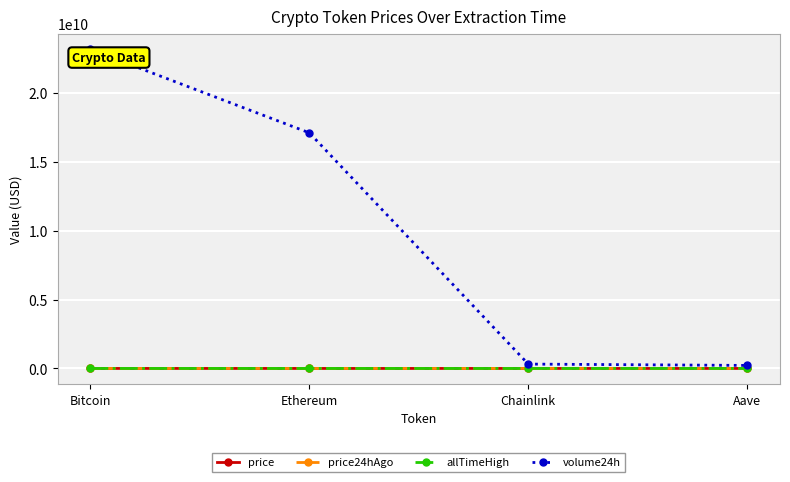

After their last crossing, which series has the higher values: price or price24hAgo?

price24hAgo